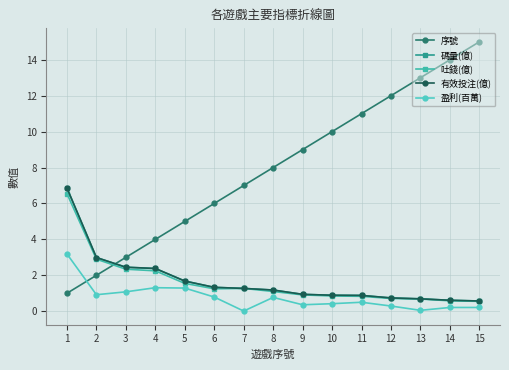

Which has a higher value, 5 or 2?

5